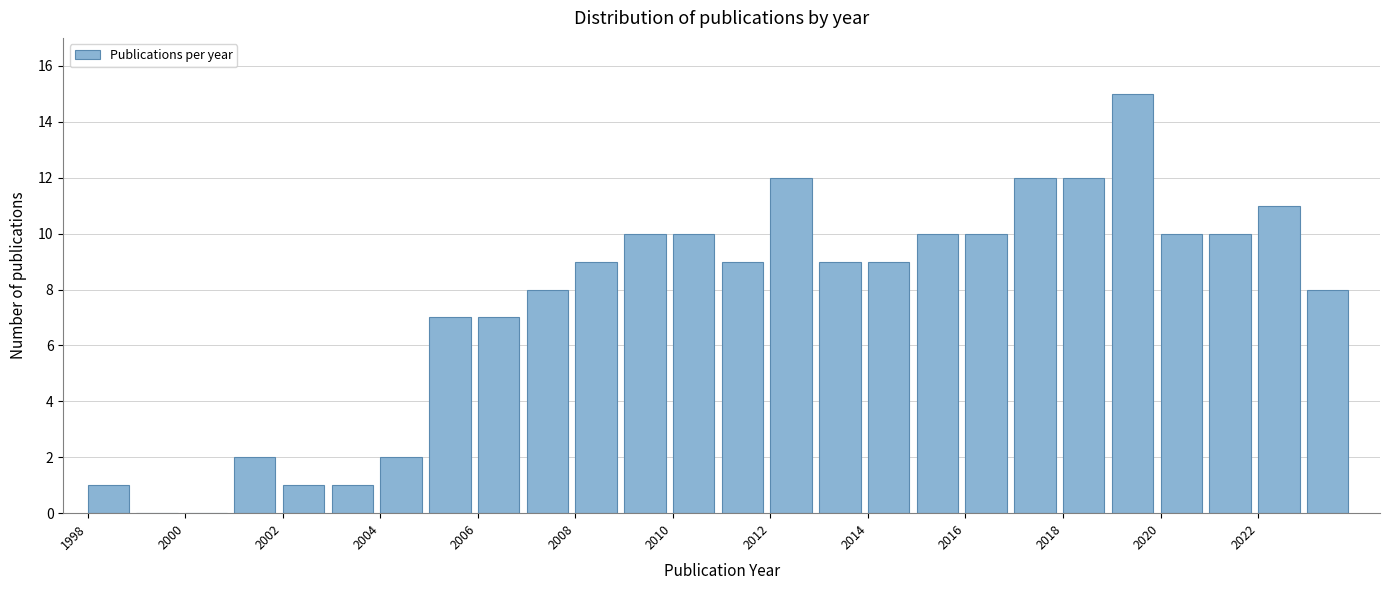

Reading left to right, transcribe this chart: for each bar, give the range it covers on the x-axis and its height. The values are not printed on the chart, so give them approximately, as read against the axis.

1998 to 1999: 1
1999 to 2000: 0
2000 to 2001: 0
2001 to 2002: 2
2002 to 2003: 1
2003 to 2004: 1
2004 to 2005: 2
2005 to 2006: 7
2006 to 2007: 7
2007 to 2008: 8
2008 to 2009: 9
2009 to 2010: 10
2010 to 2011: 10
2011 to 2012: 9
2012 to 2013: 12
2013 to 2014: 9
2014 to 2015: 9
2015 to 2016: 10
2016 to 2017: 10
2017 to 2018: 12
2018 to 2019: 12
2019 to 2020: 15
2020 to 2021: 10
2021 to 2022: 10
2022 to 2023: 11
2023 to 2024: 8